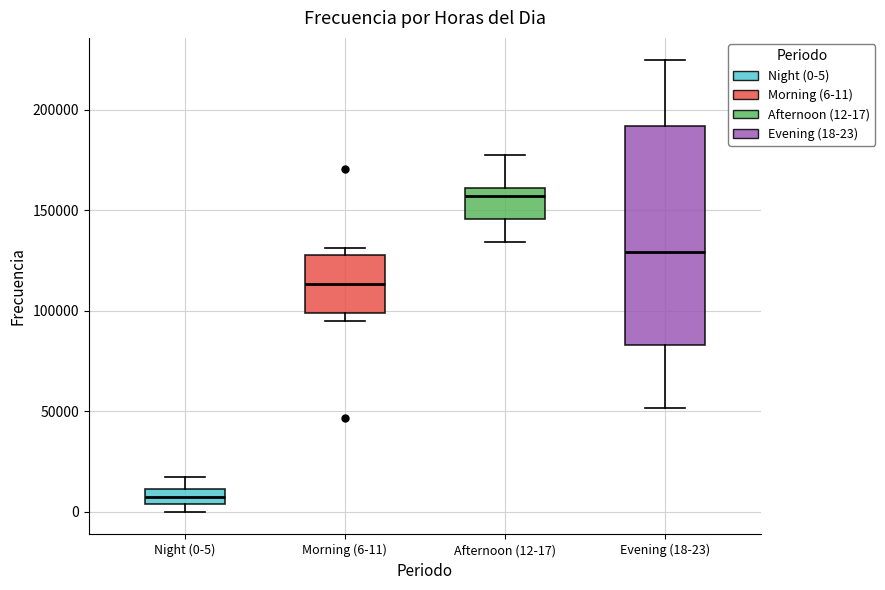

Reading left to right, transcribe this box plot: for each box, give where its median line is, the range the box spans, and where its two whiskers end, as read against the y-axis. The values are not printed on the chart, so give them approximately, as read against the axis.

Night (0-5): median 10000 (inside the box), box 5000 to 10000, whiskers 0 to 15000
Morning (6-11): median 115000, box 100000 to 130000, whiskers 95000 to 130000 (just above the box's upper edge)
Afternoon (12-17): median 155000, box 145000 to 160000, whiskers 135000 to 180000
Evening (18-23): median 130000, box 85000 to 190000, whiskers 50000 to 225000